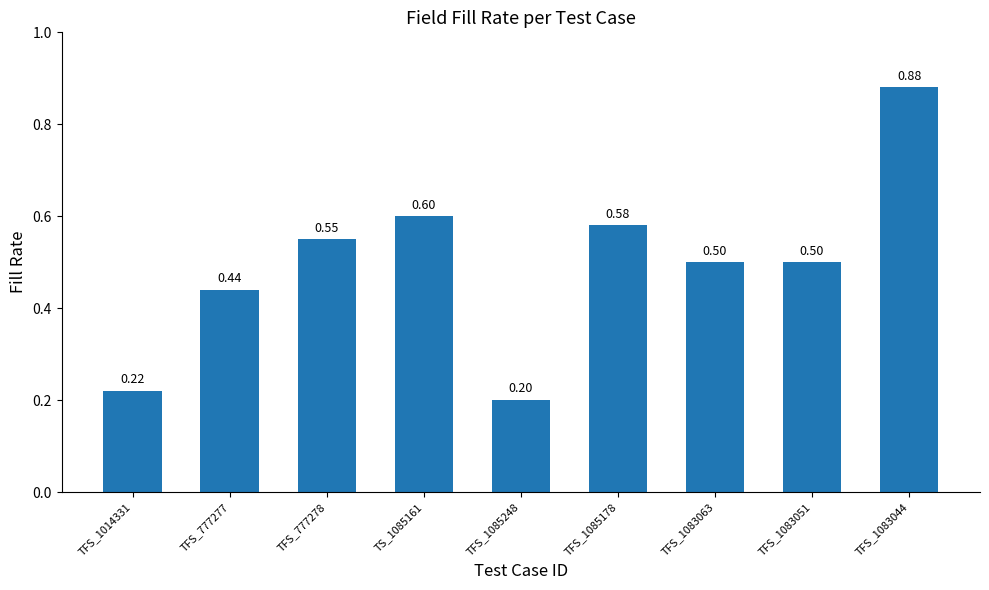

What is the change in value from TFS_777277 to TFS_1083063?

+0.1